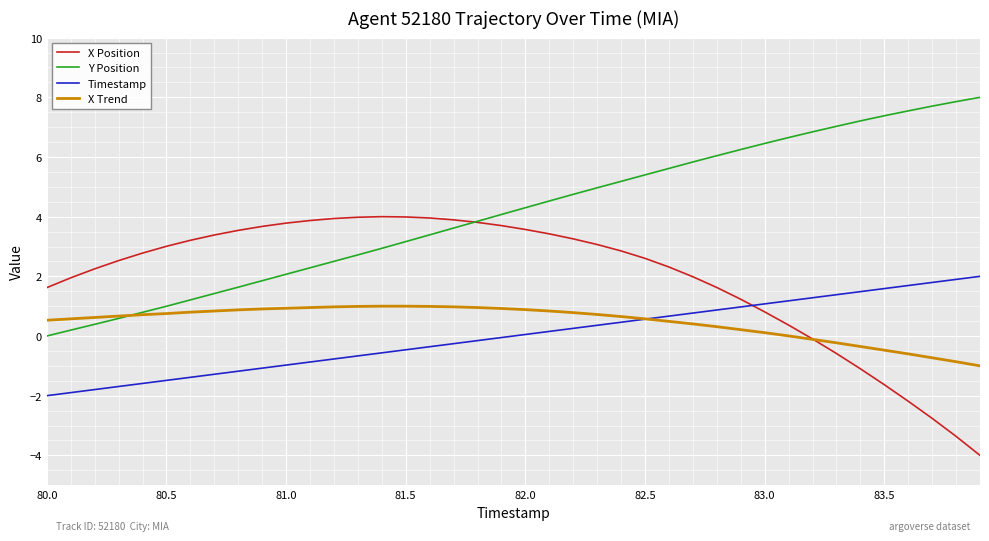

What is the greatest value displayed?

8.0